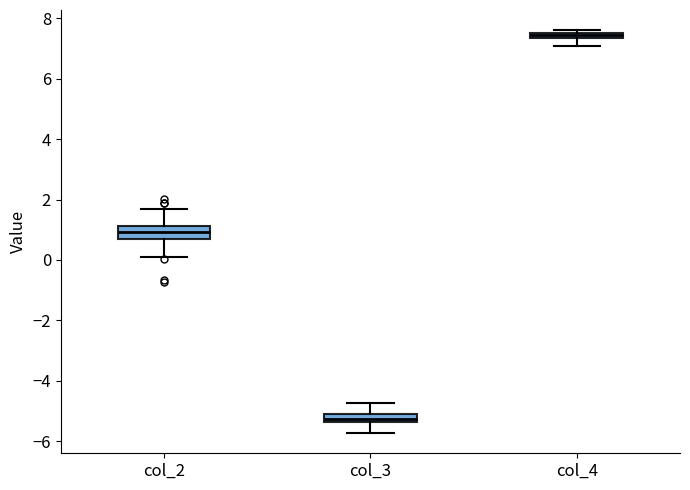

Where does the lower whisker of the box for col_4 end on the y-axis? The values are not printed on the chart, so give them approximately, as read against the axis.

7.2